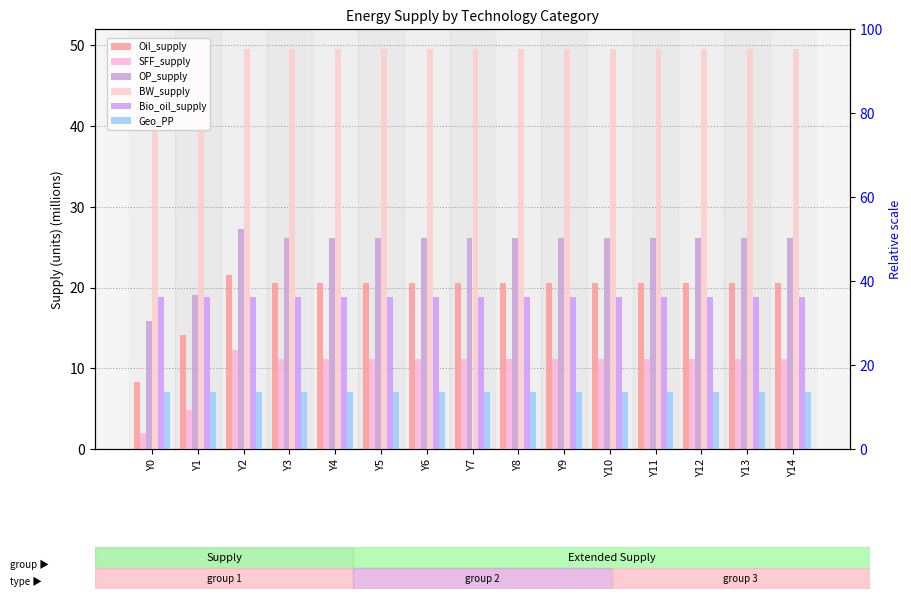

The SFF_supply series shows 11.2 at Y7. True or false?

True